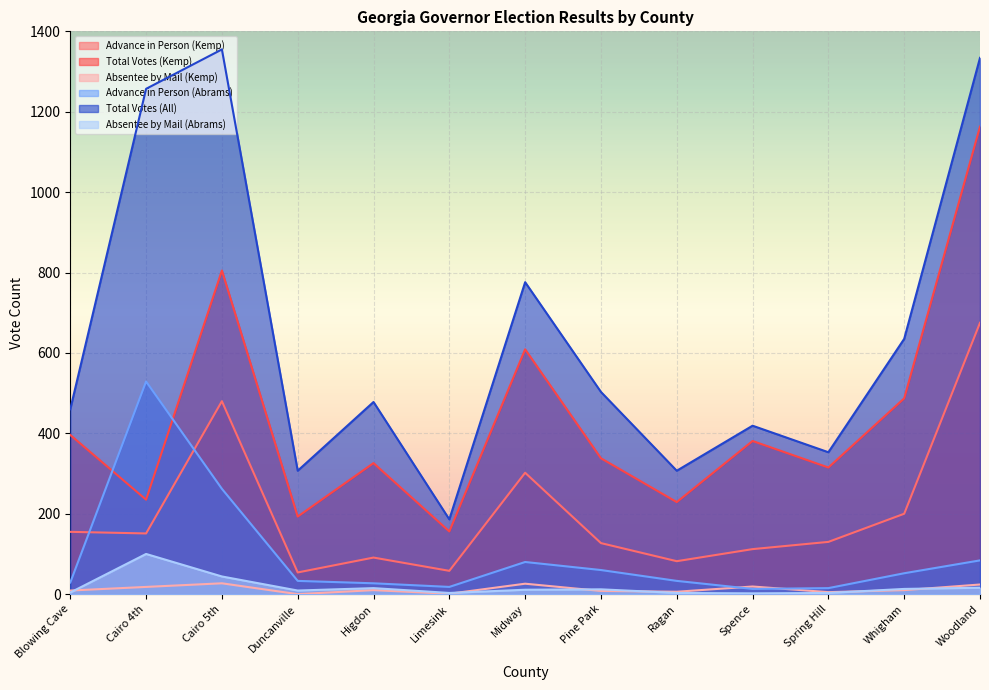

List the labels in order of Advance in Person (Abrams) value, largest first.

Cairo 4th, Cairo 5th, Woodland, Midway, Pine Park, Whigham, Duncanville, Ragan, Blowing Cave, Higdon, Limesink, Spring Hill, Spence